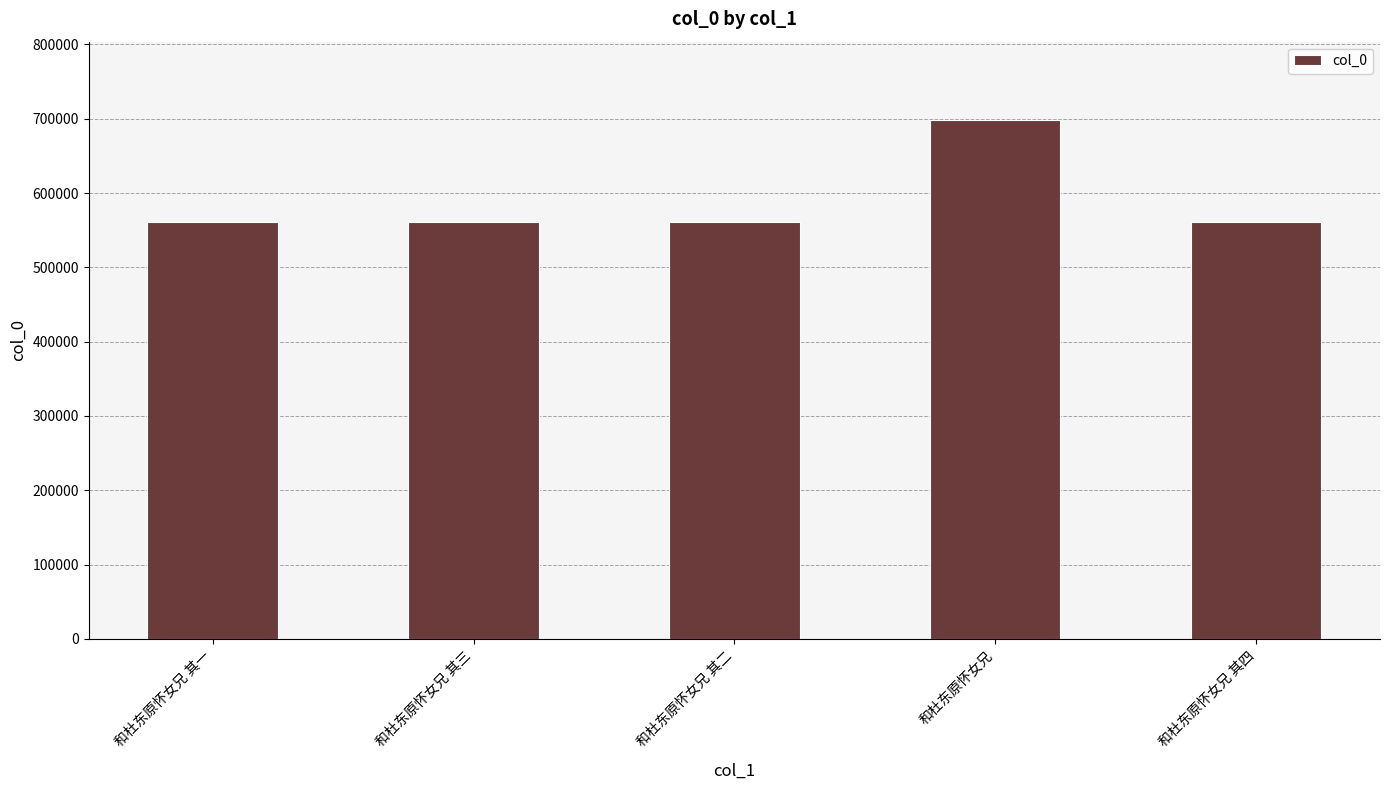

What is the sum of all values?

2941063